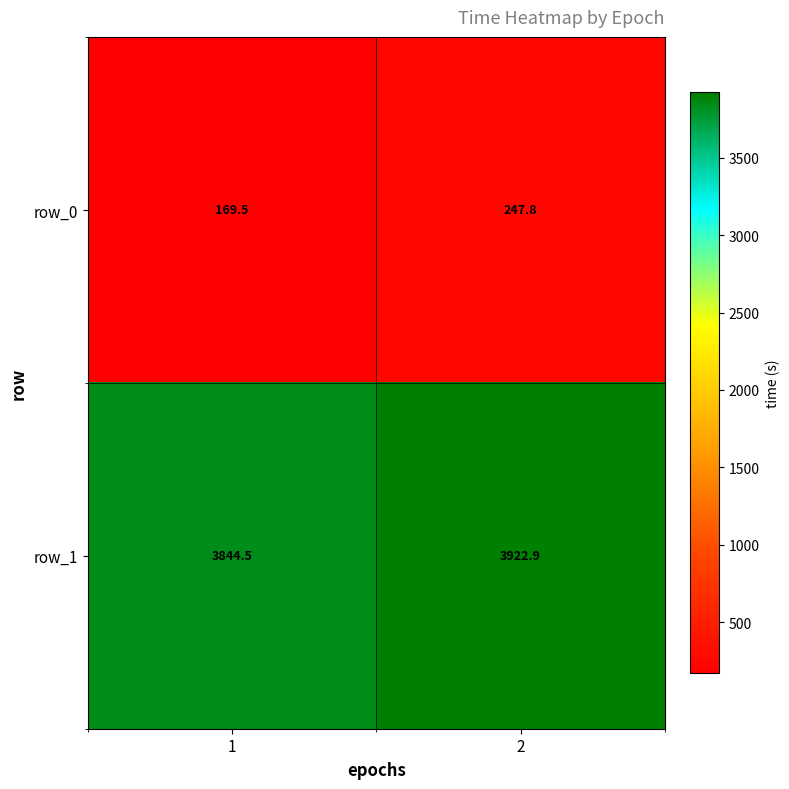

At which category is the sum across all series the highest?

2